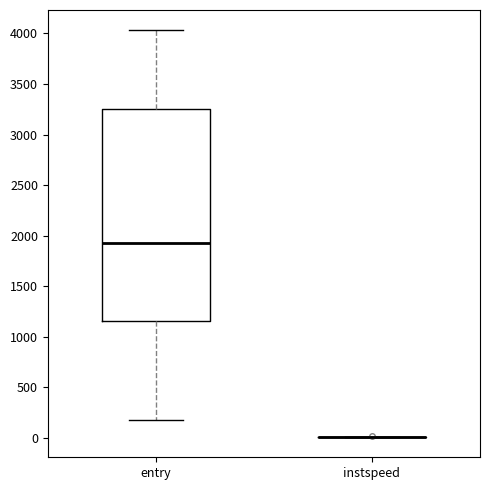

Reading left to right, transcribe this box plot: for each box, give where its median line is, the range the box spans, and where its two whiskers end, as read against the y-axis. The values are not printed on the chart, so give them approximately, as read against the axis.

entry: median 1900, box 1150 to 3250, whiskers 150 to 4050
instspeed: box collapsed to a line at 0, whiskers 0 to 0